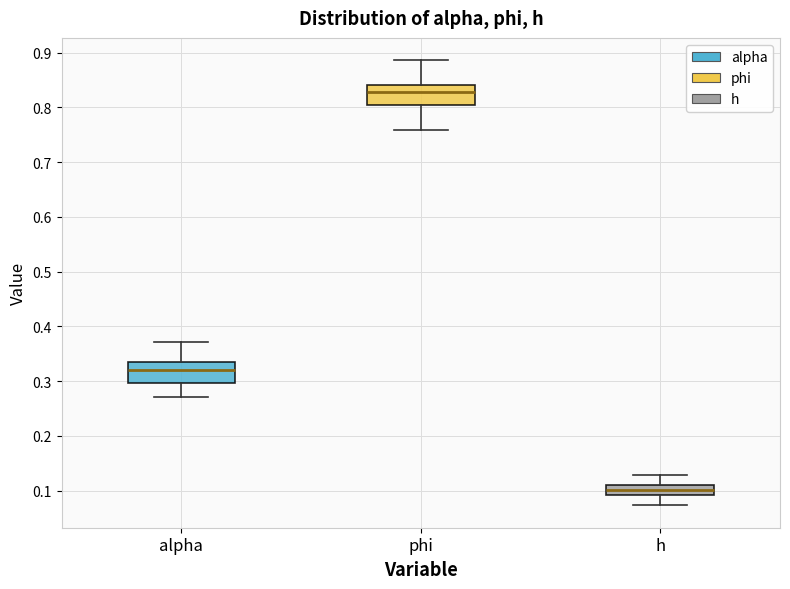

Which box has the lowest median line?

h